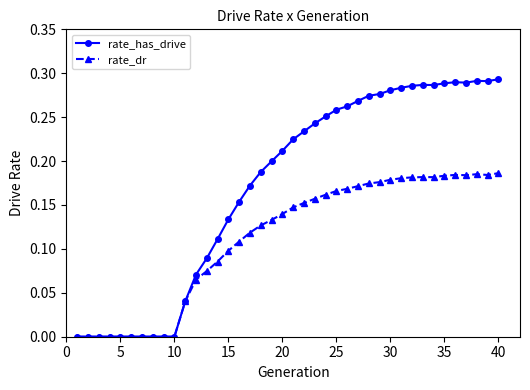

Rank the series by their maximum value, from lowest to highest.

rate_dr, rate_has_drive